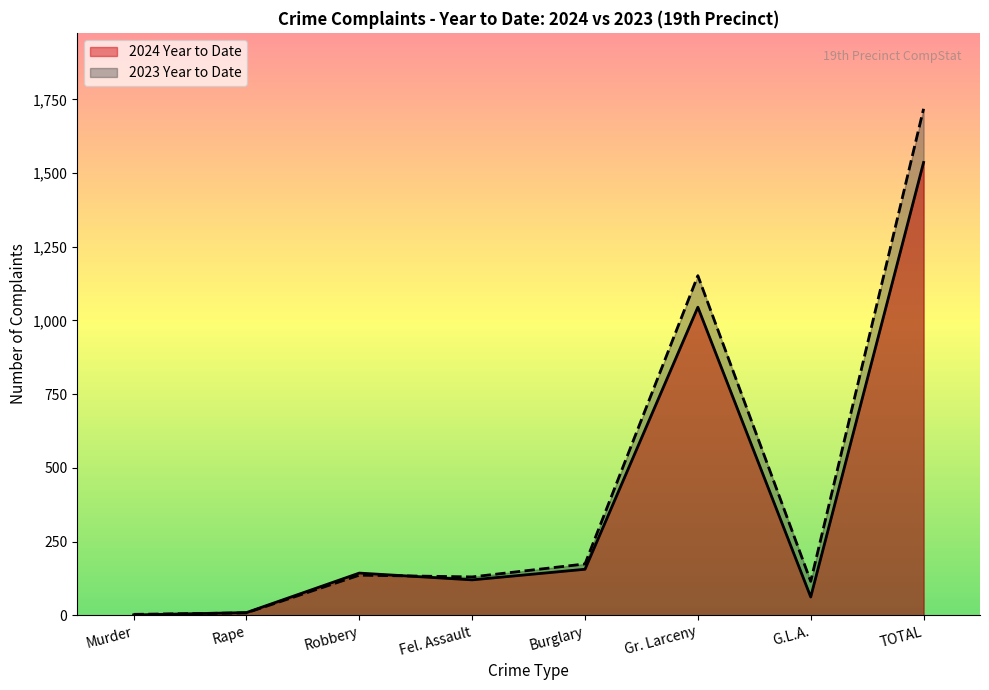

How many values in the 2023 Year to Date series are below 136?

4